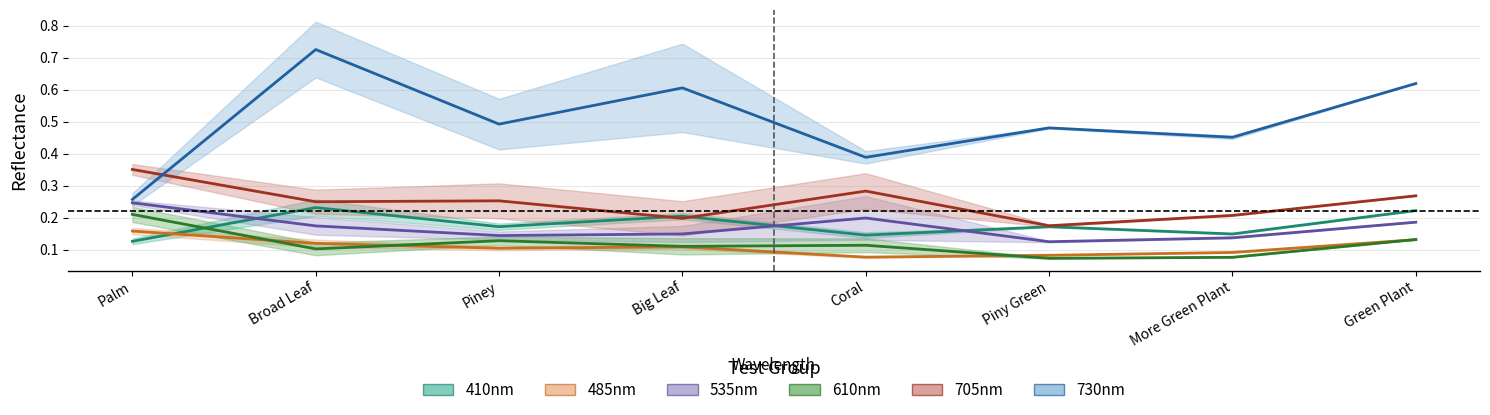

What is the total value across all series at Big Leaf?

1.4